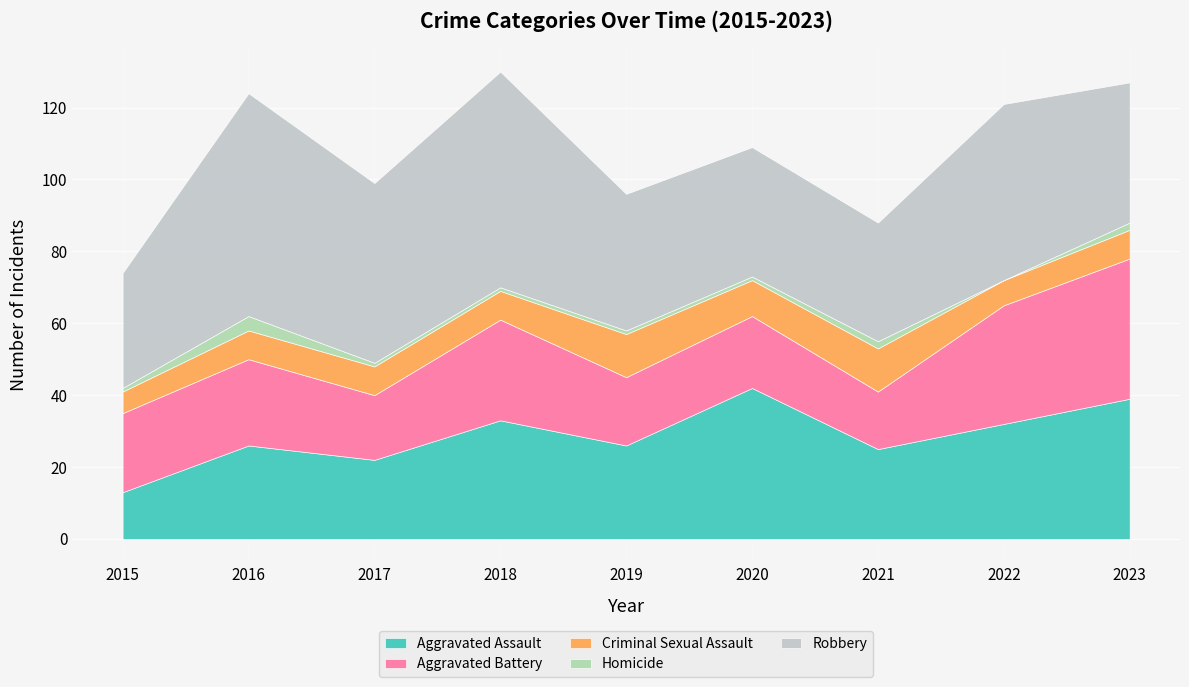

How many data points does each series have?

9